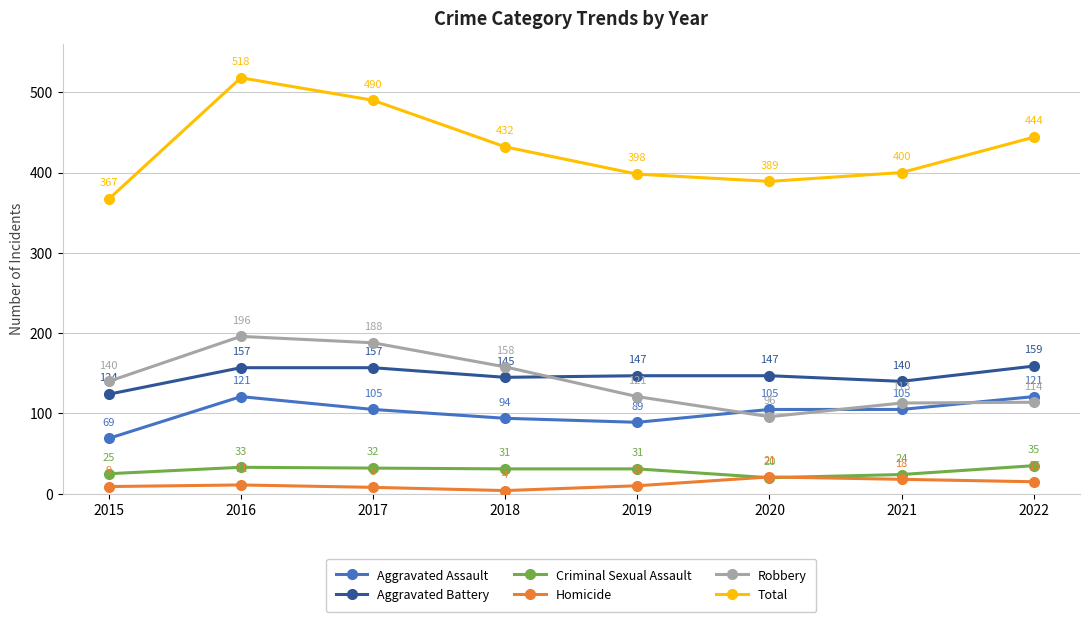

True or false: Criminal Sexual Assault has a value of 31 at 2019.

True